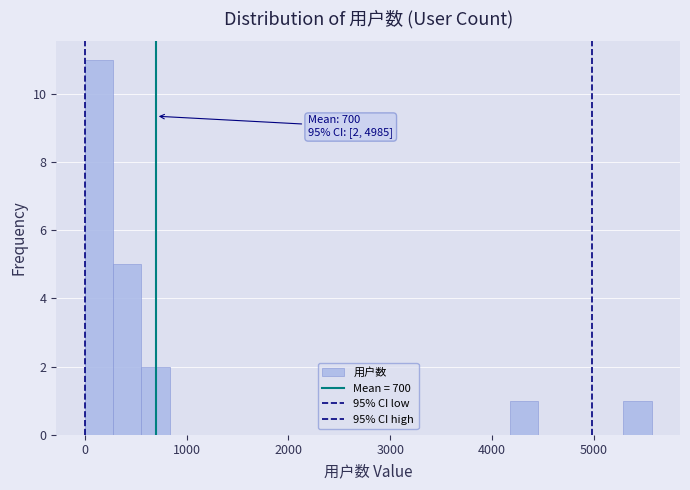

Around what value on the x-axis is the tallest bar? Give the approximate position of its centre, as read against the axis.

100